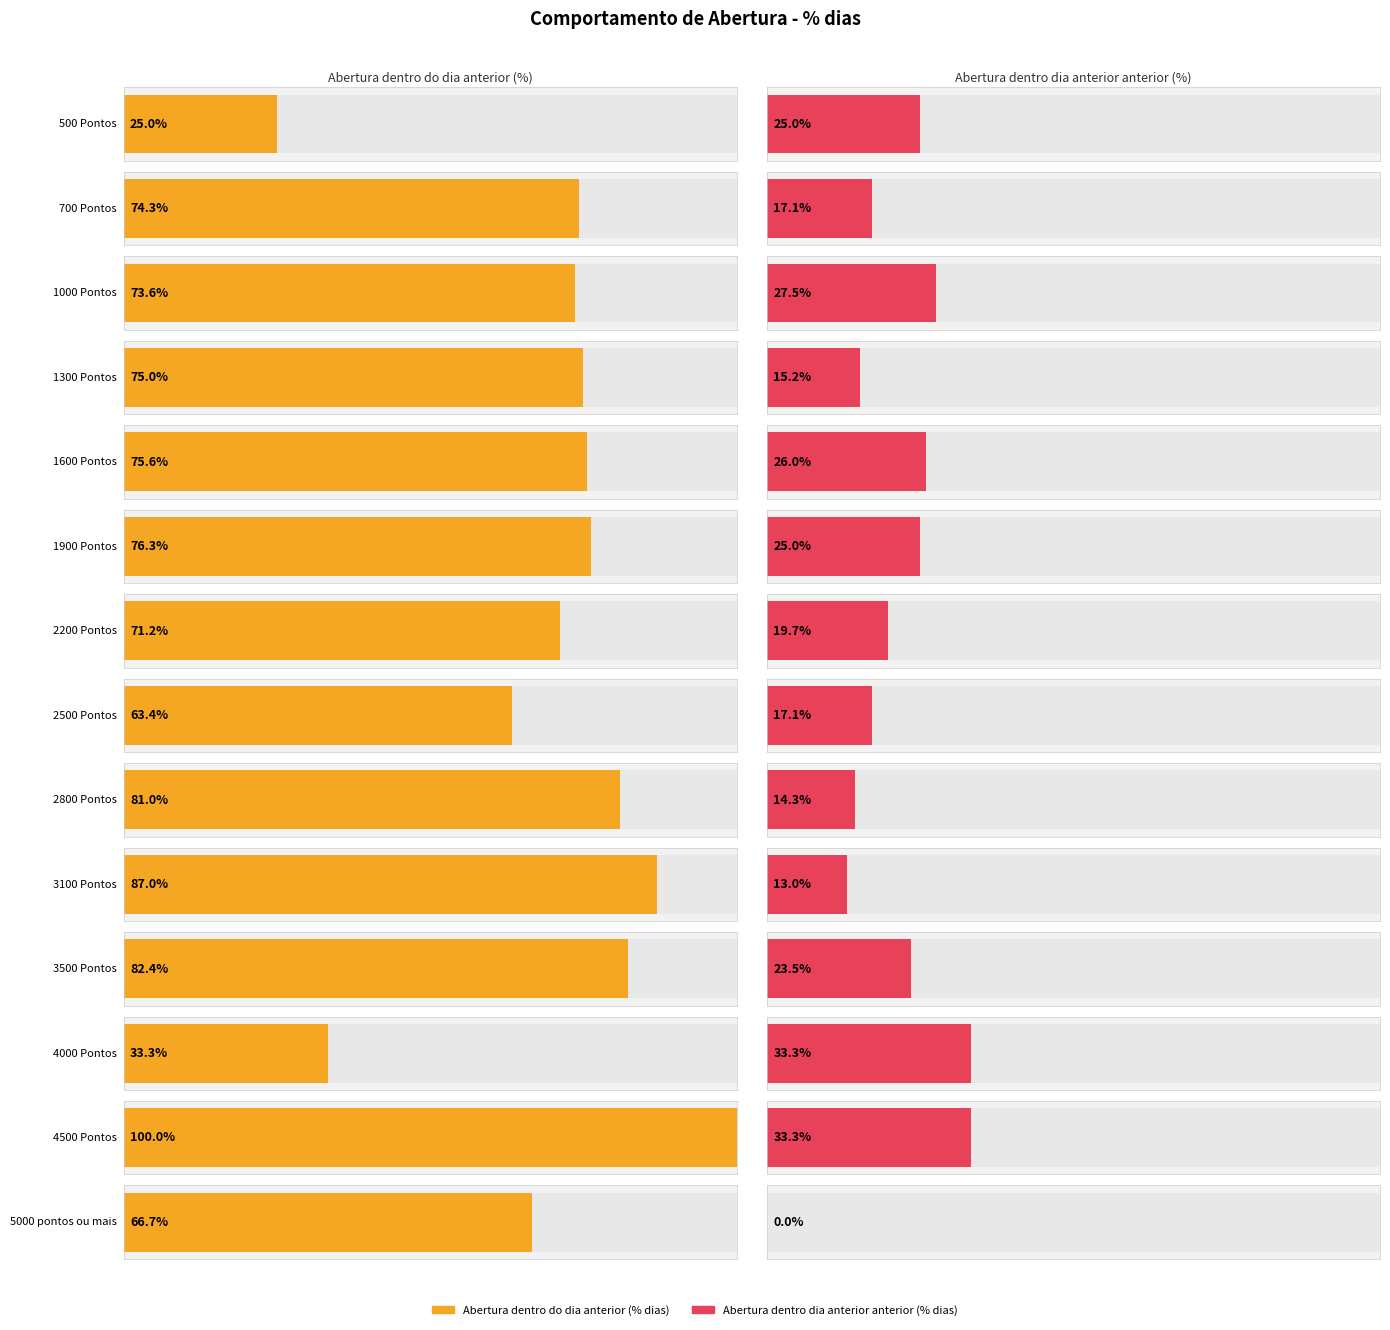

What is the label of the 13th bar from the left?

4500 Pontos